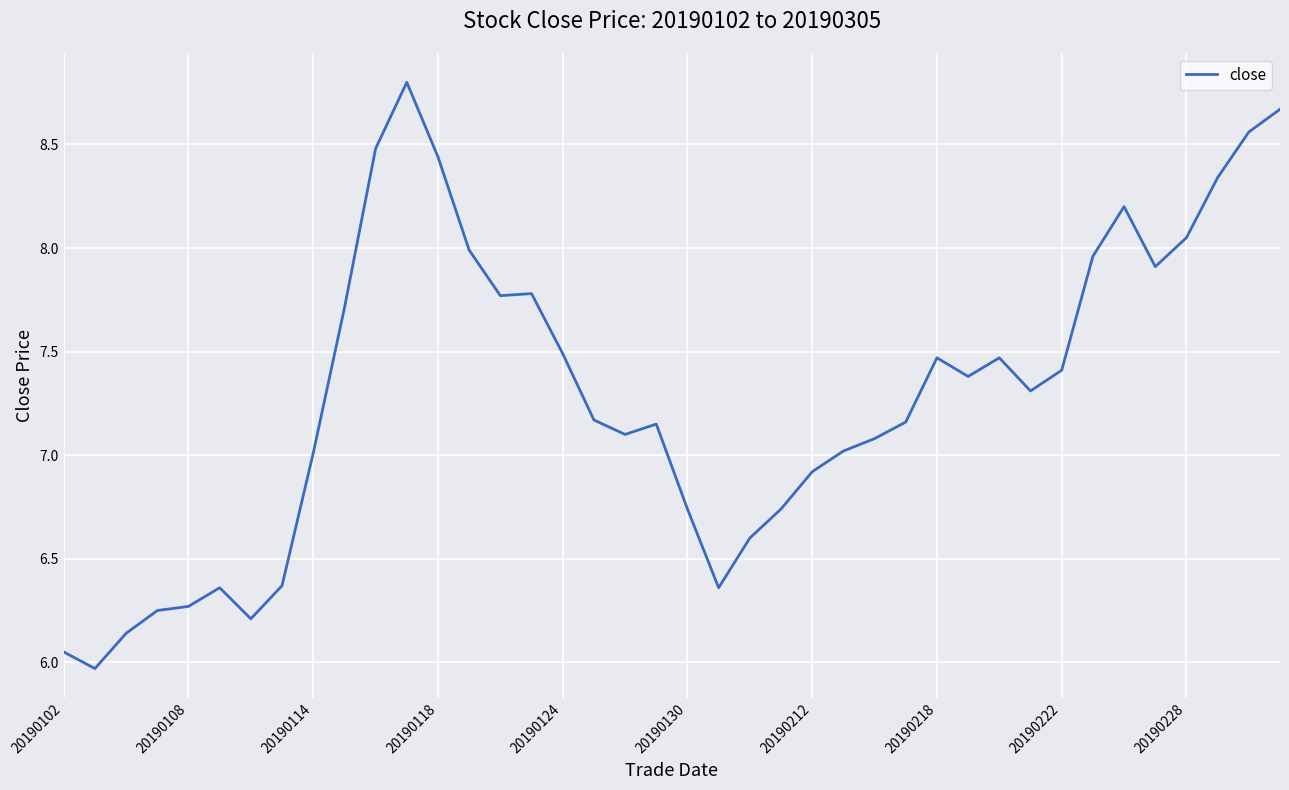

What is the greatest value displayed?

8.8